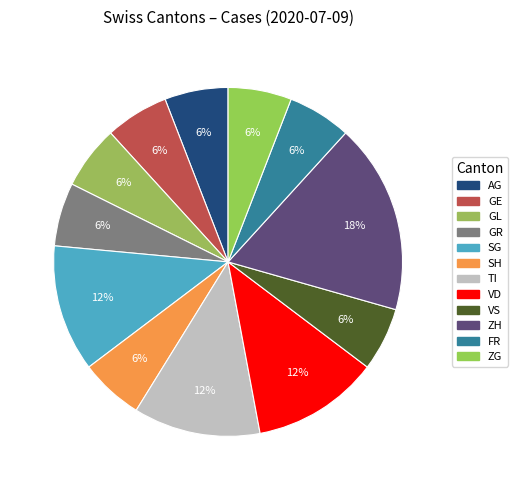

How many segments does this pie chart have?

12